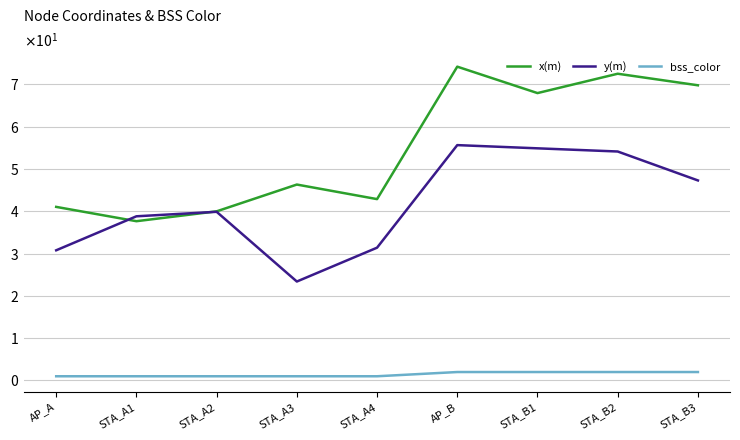

Is this an area chart (filled region under the line)?

No